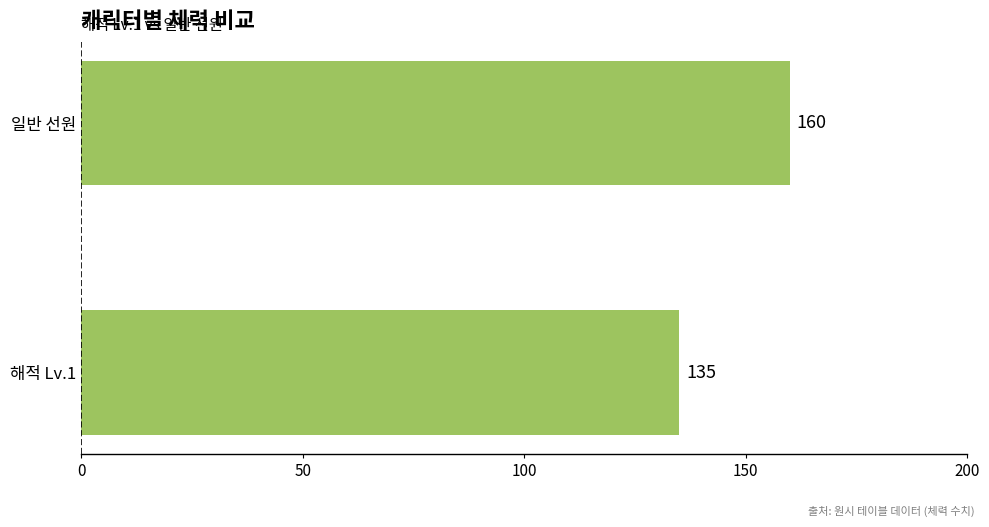

Rank the categories by value from lowest to highest.

해적 Lv.1, 일반 선원